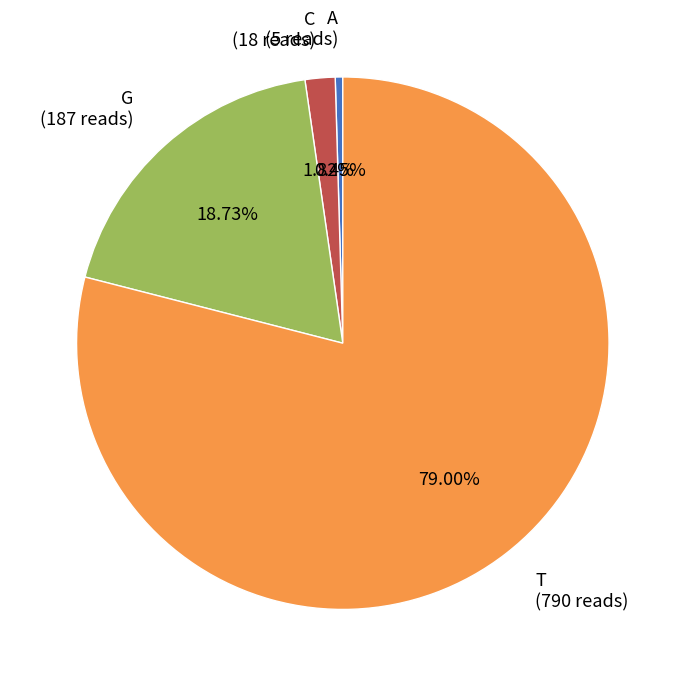

How many slices are in this pie chart?

4